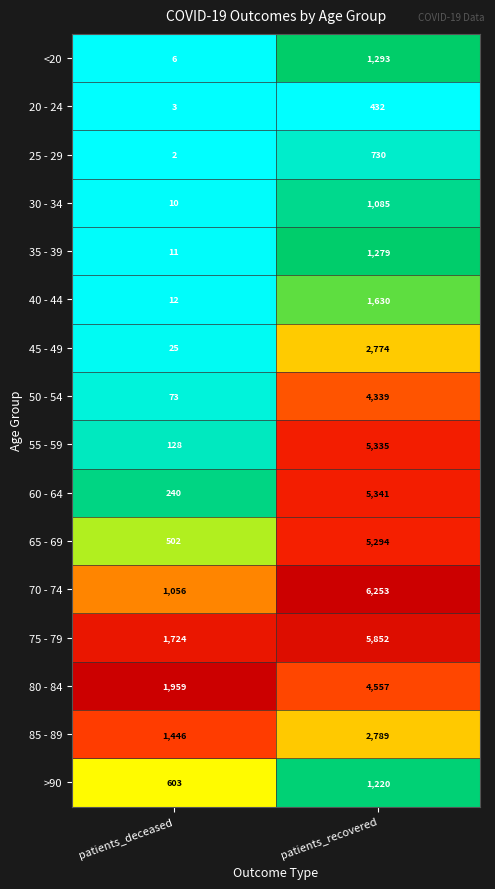

What is the maximum value shown in the chart?

6253